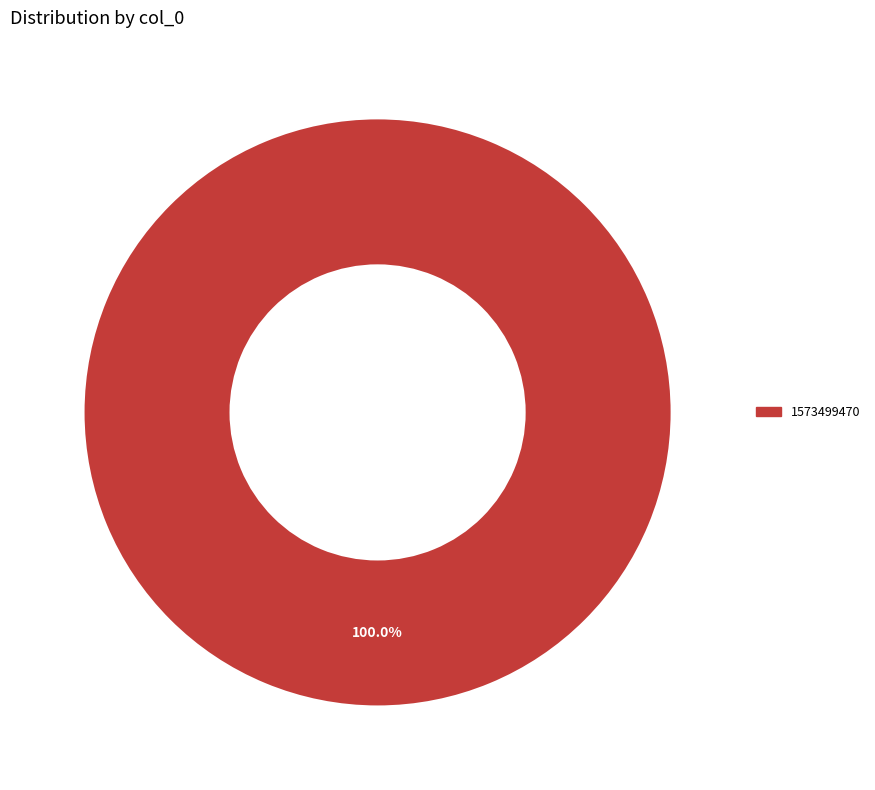

Is there a majority slice in this chart?

Yes